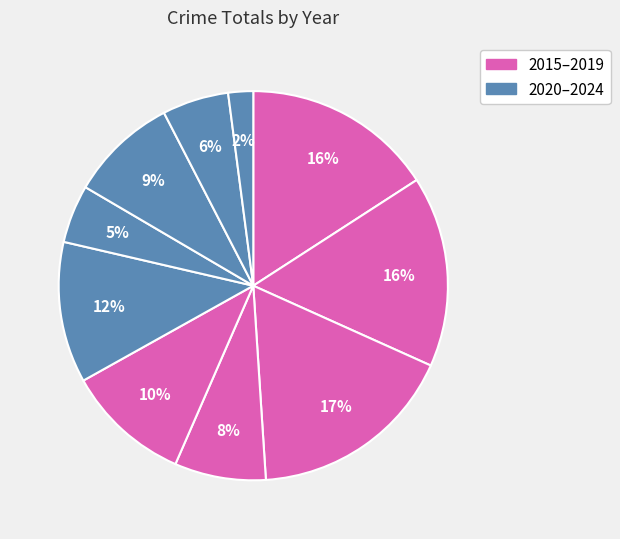

Which slice is the smallest?

2024